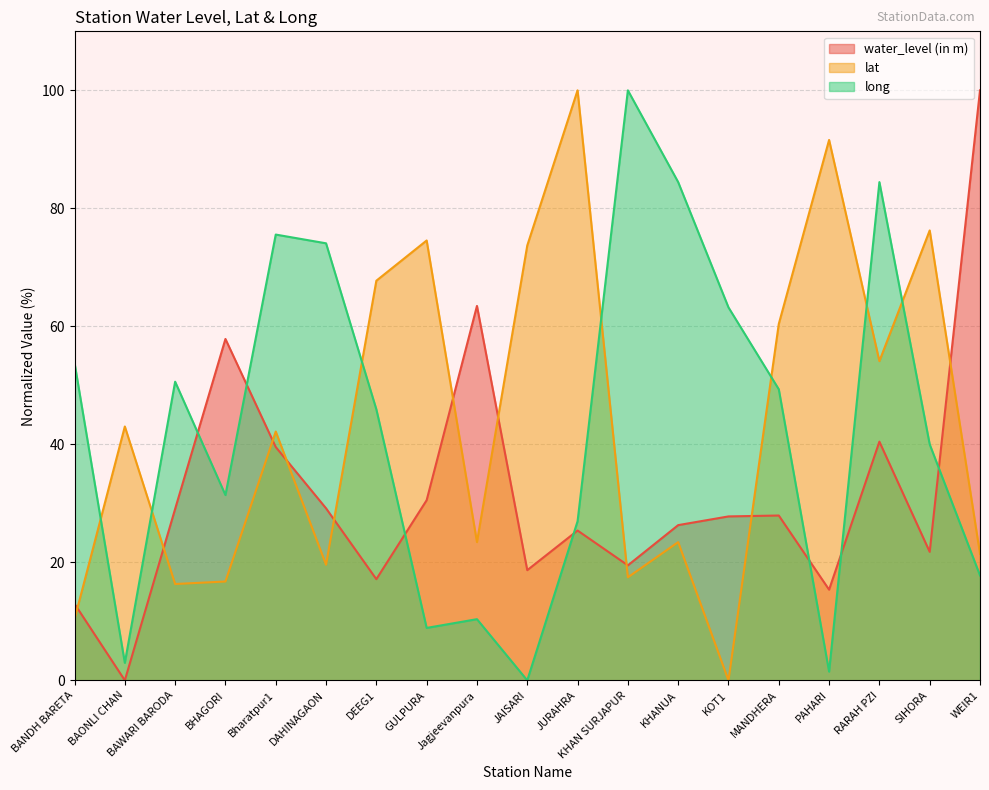

At which category does long reach its first local peak?

BAWARI BARODA